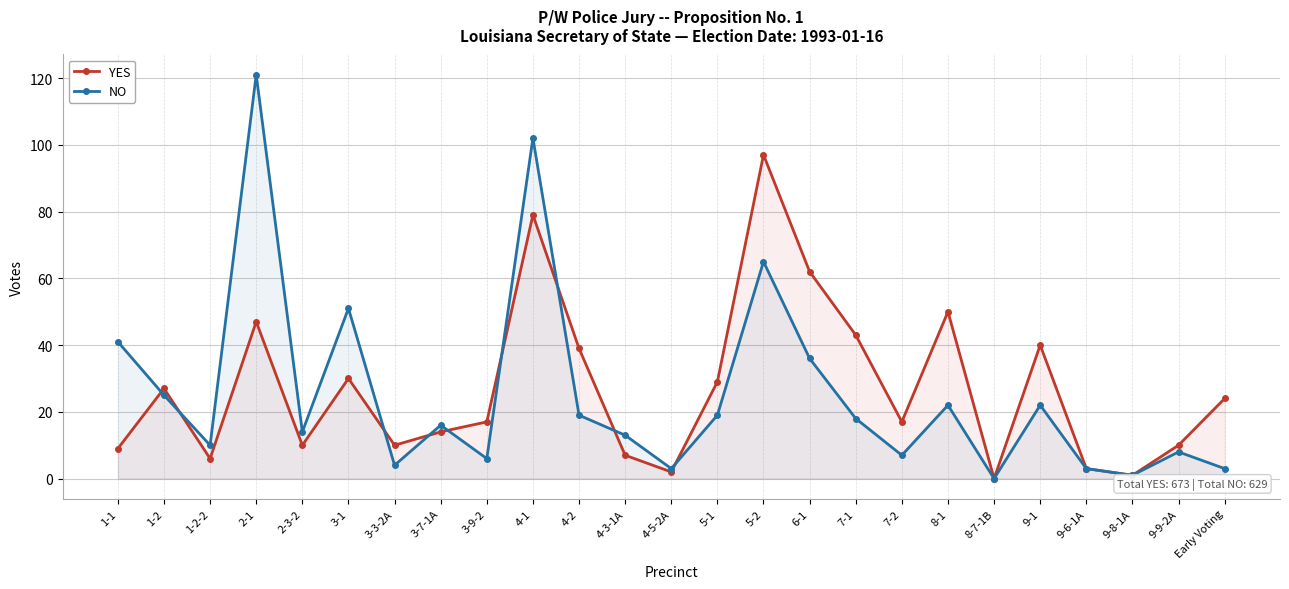

What is the difference between the YES values at 4-2 and 4-1?

40